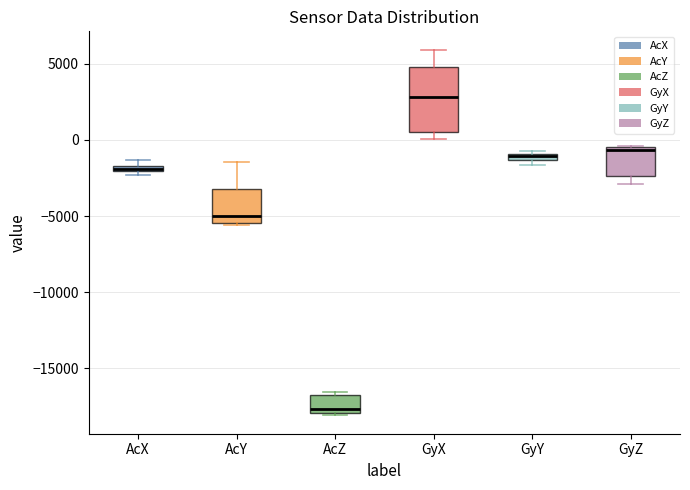

Which box is the tallest, from its lower edge to its upper edge?

GyX